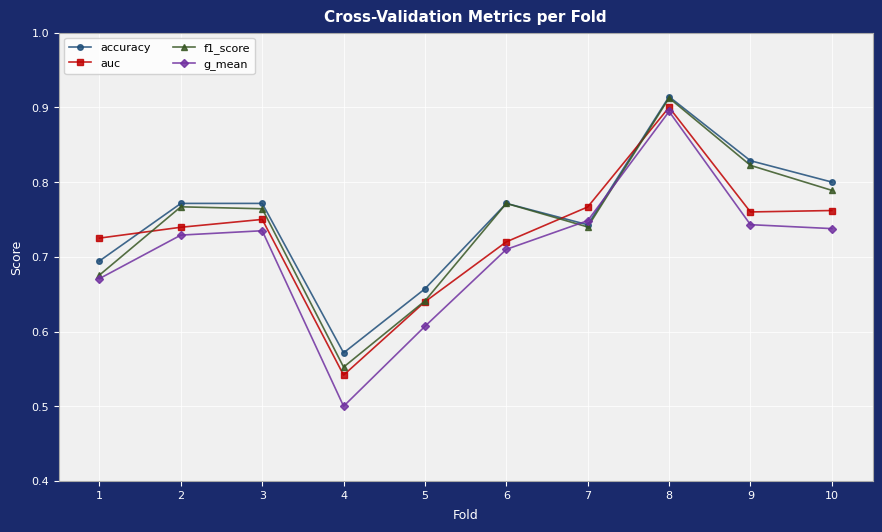

How many lines are shown in the chart?

4